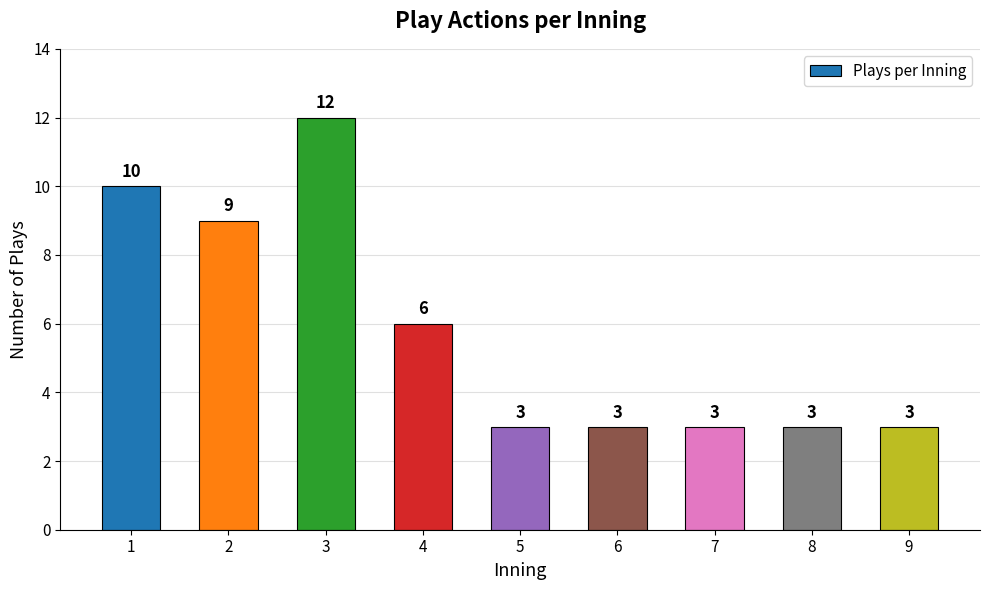

Read the value at 3.

12